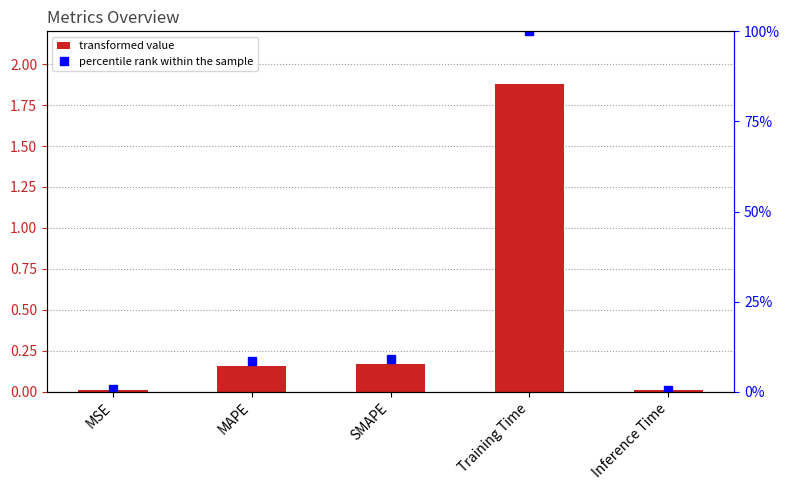

Which has a higher value, SMAPE or MSE?

SMAPE